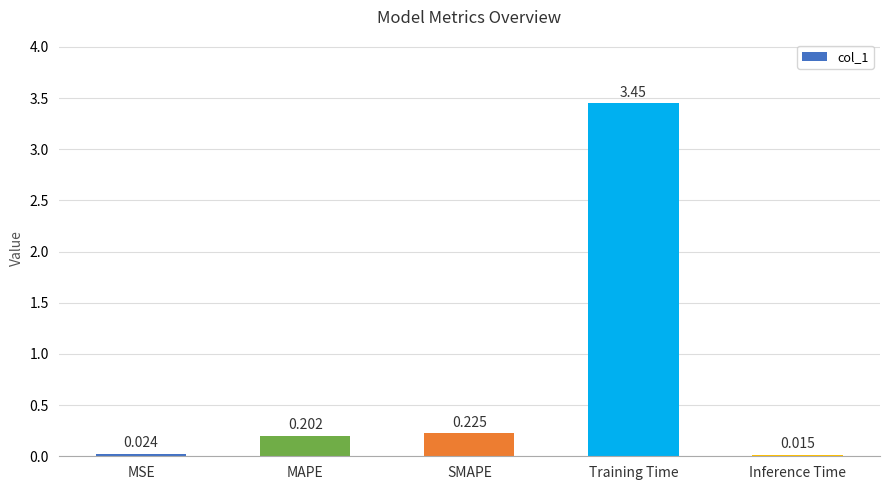

At which label is the value closest to 1?

SMAPE